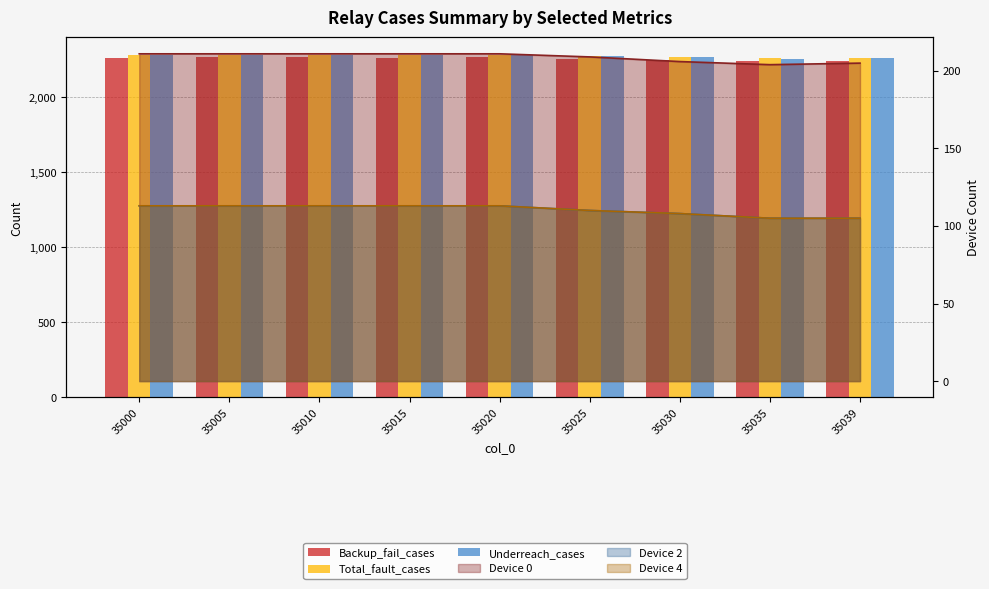

At which category is the sum across all series the highest?

35005